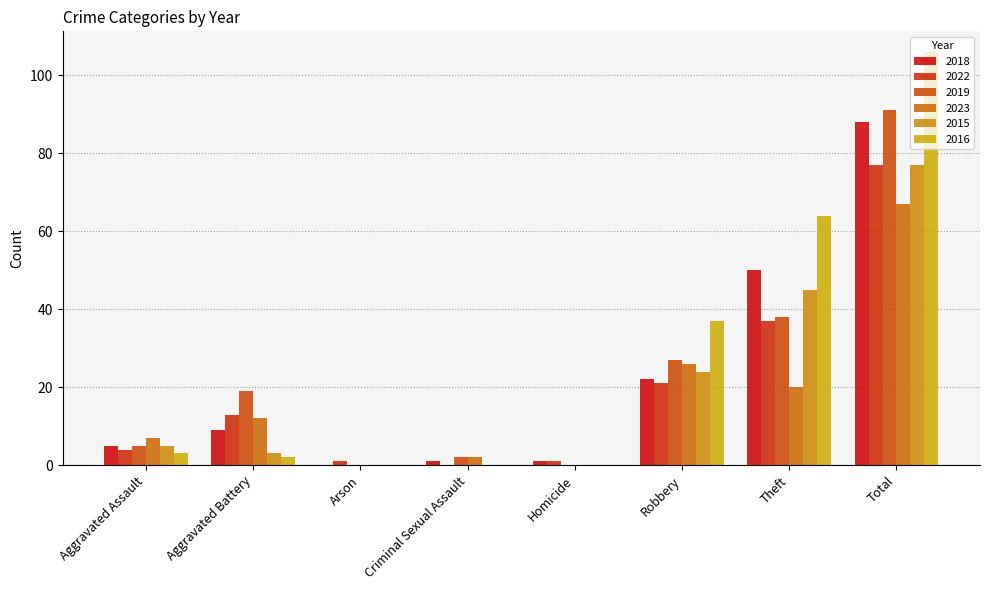

The value of 2018 at Aggravated Battery is 2. True or false?

False